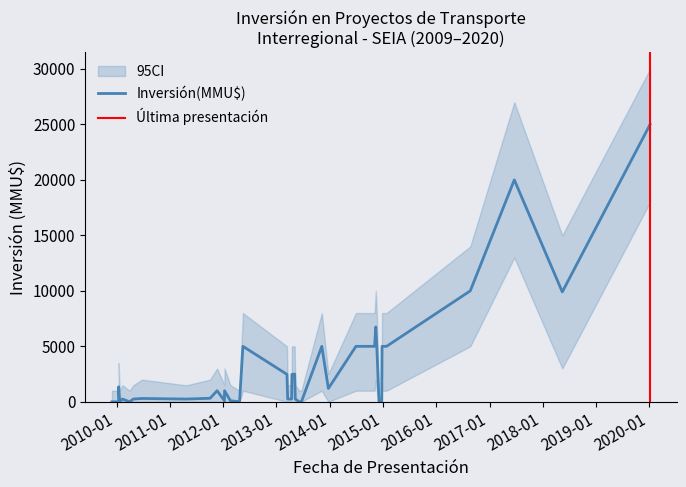

At how many categories does at least one series exceed 13576?

4